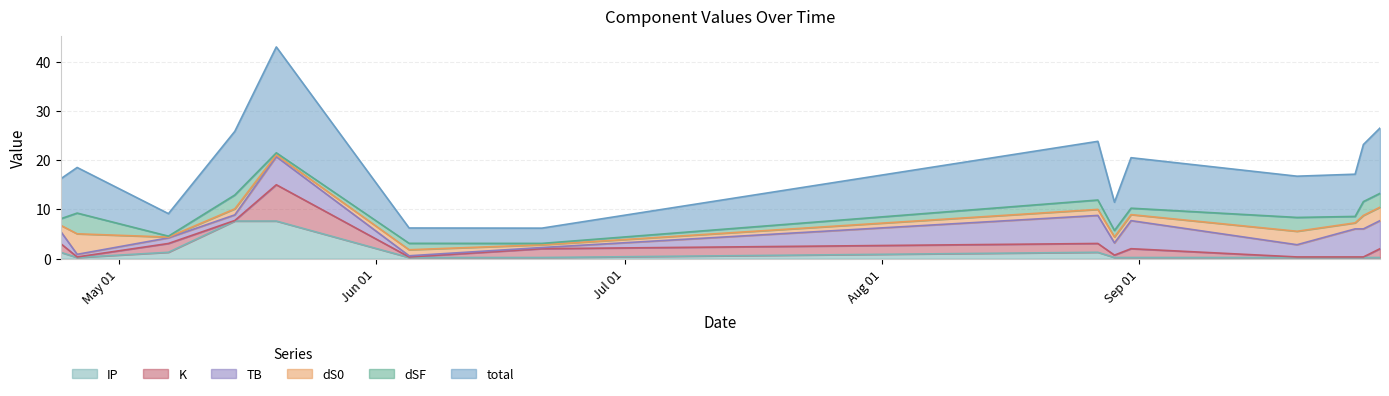

What is the lowest value of the K series?

0.1